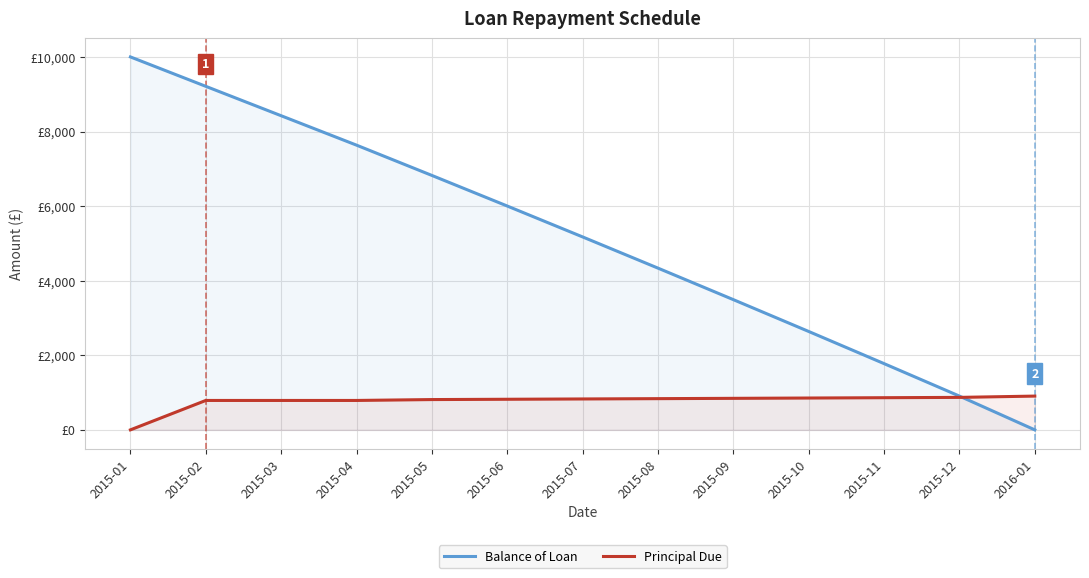

What is the sum of all Principal Due values?

10000.0